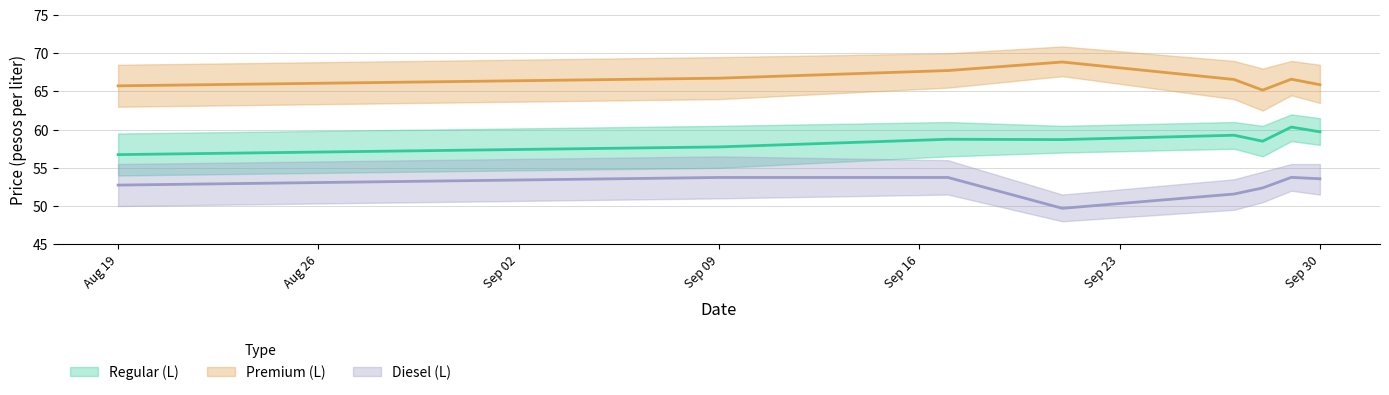

What is the highest value of the liter_regular series?

60.3